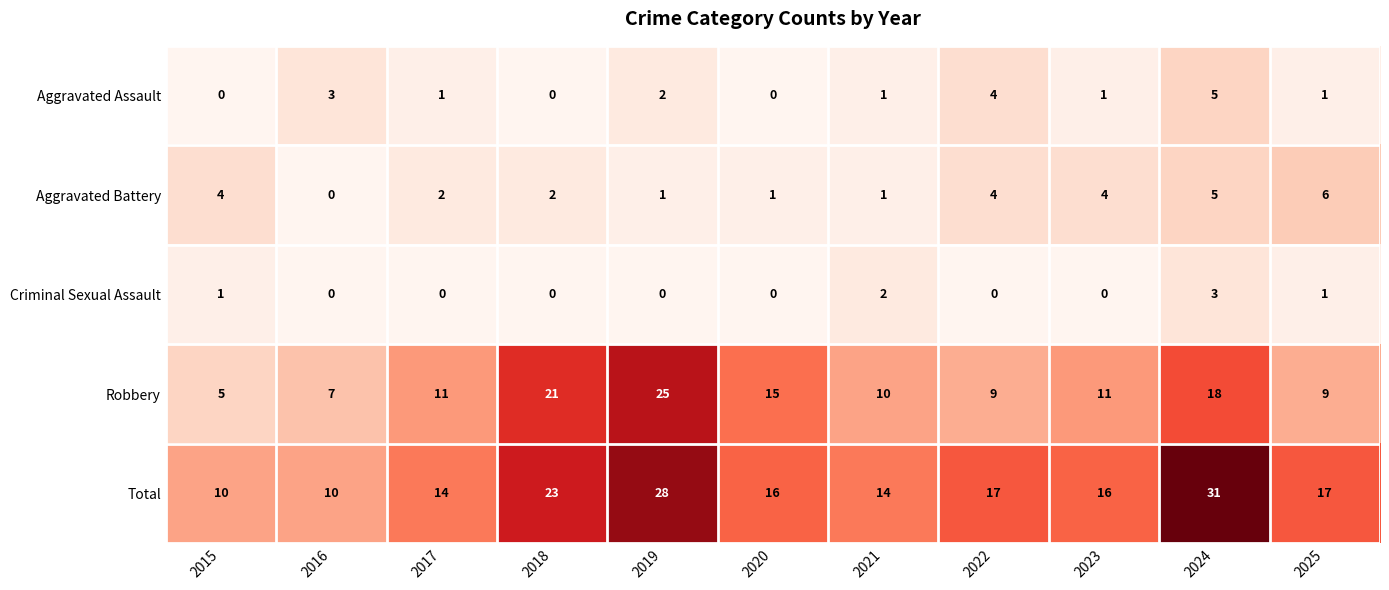

Is it true that Robbery equals 11 at 2023?

True